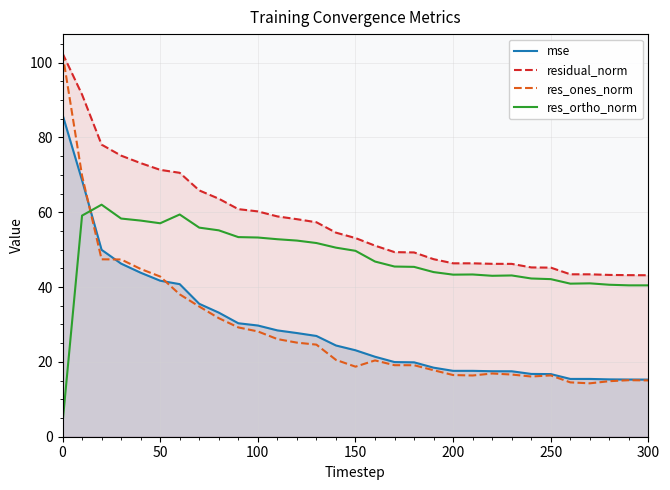

At 50, list the series in order from smallest to largest.

mse, res_ones_norm, res_ortho_norm, residual_norm